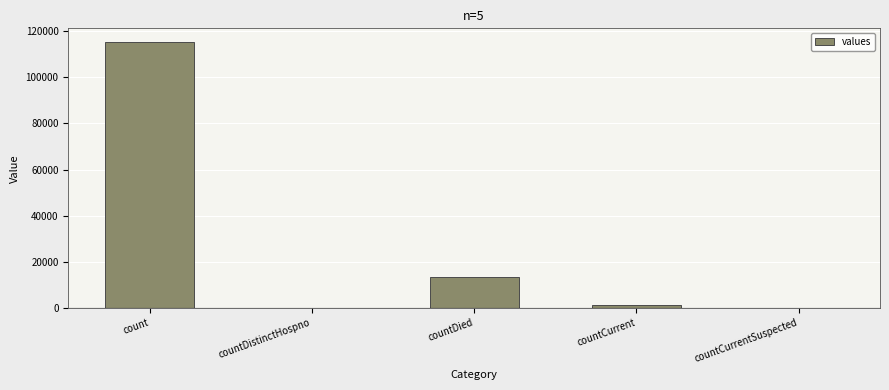

The value at countDied is 13343. True or false?

True